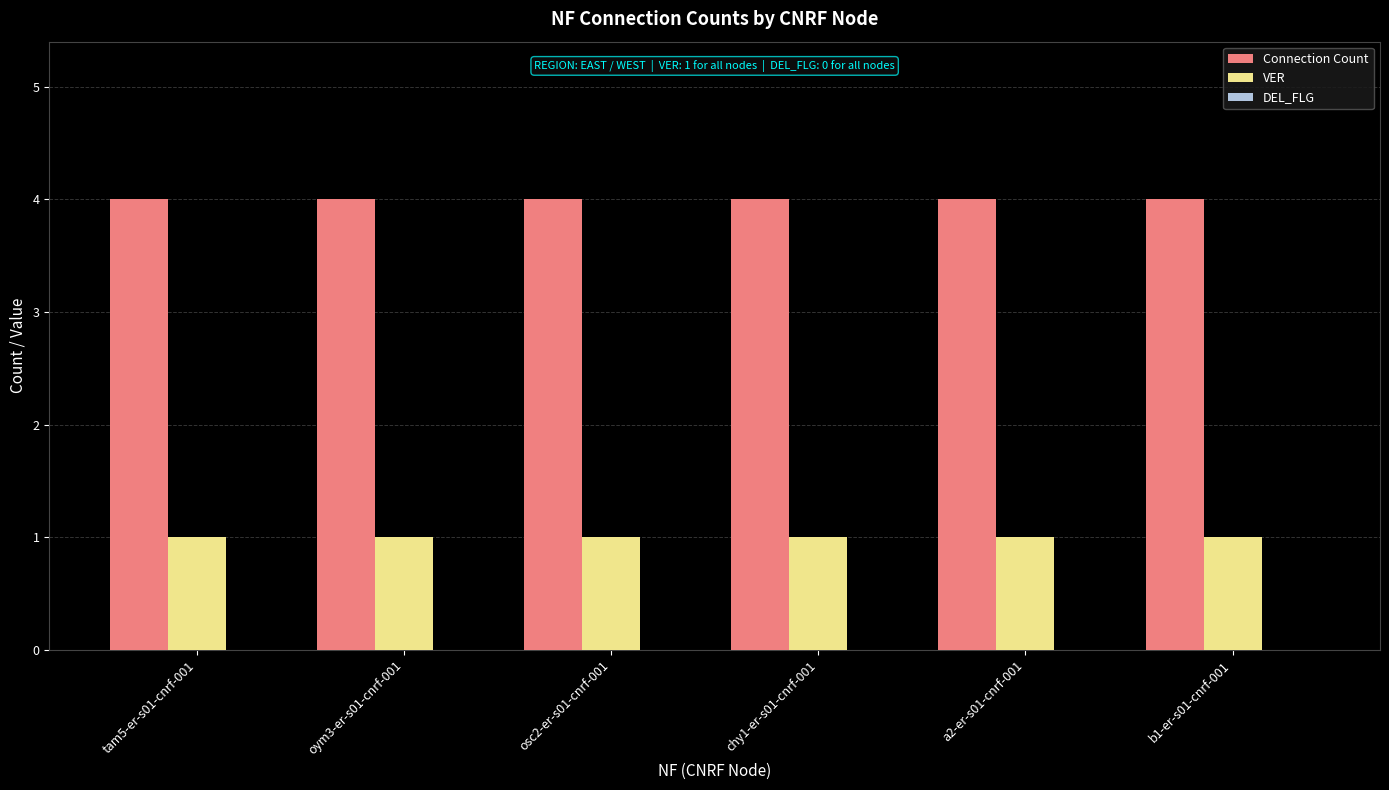

True or false: Connection Count has a value of 7 at chy1-er-s01-cnrf-001.

False